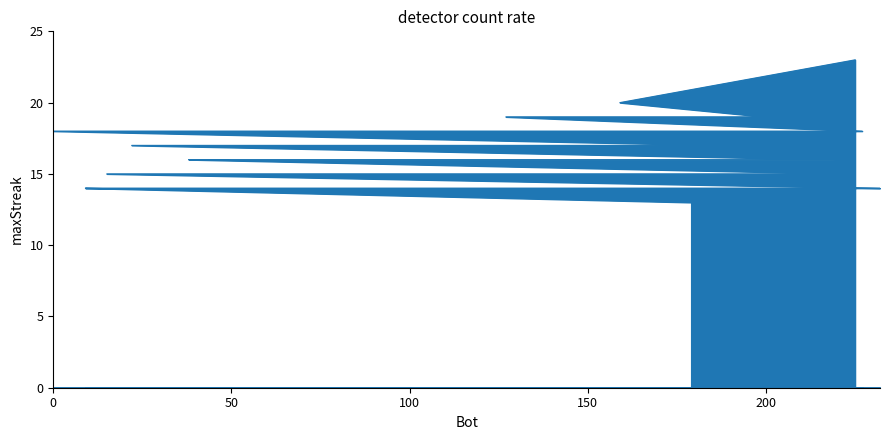

Is it true that the value at 224 is 15?

True